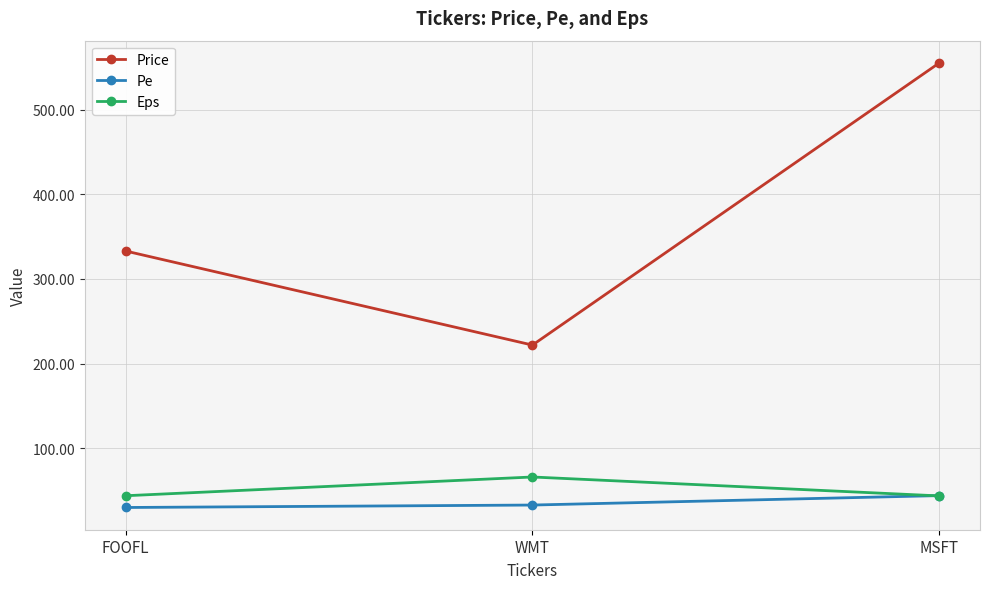

What is the label of the 2nd point from the right?

WMT